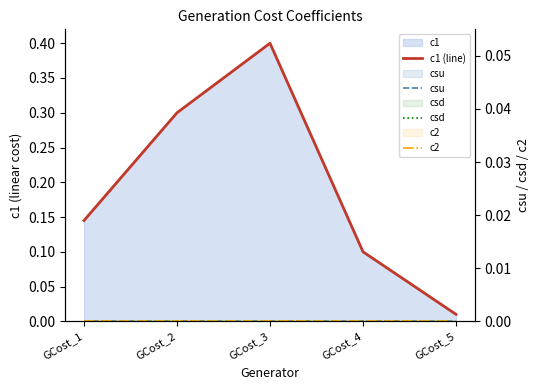

Is it true that c1 (line) equals 0.4 at GCost_3?

True